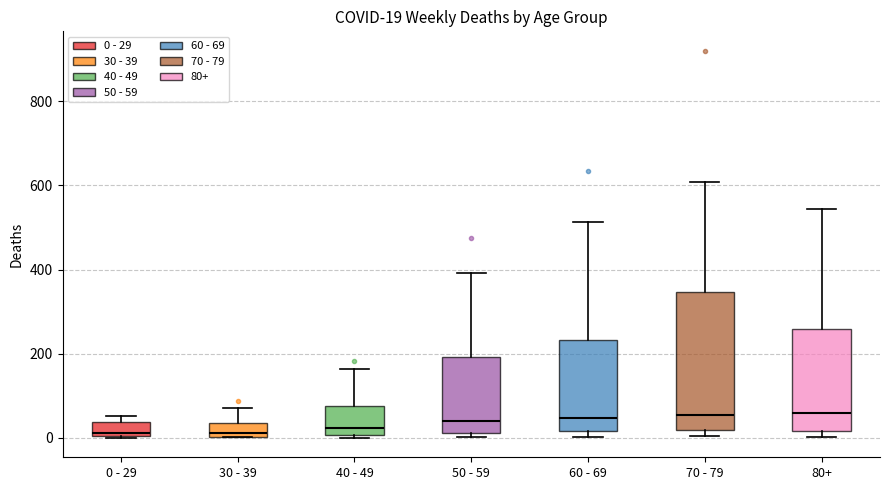

Comparing the boxes themselves (not the whiskers), which one is the tallest?

70 - 79